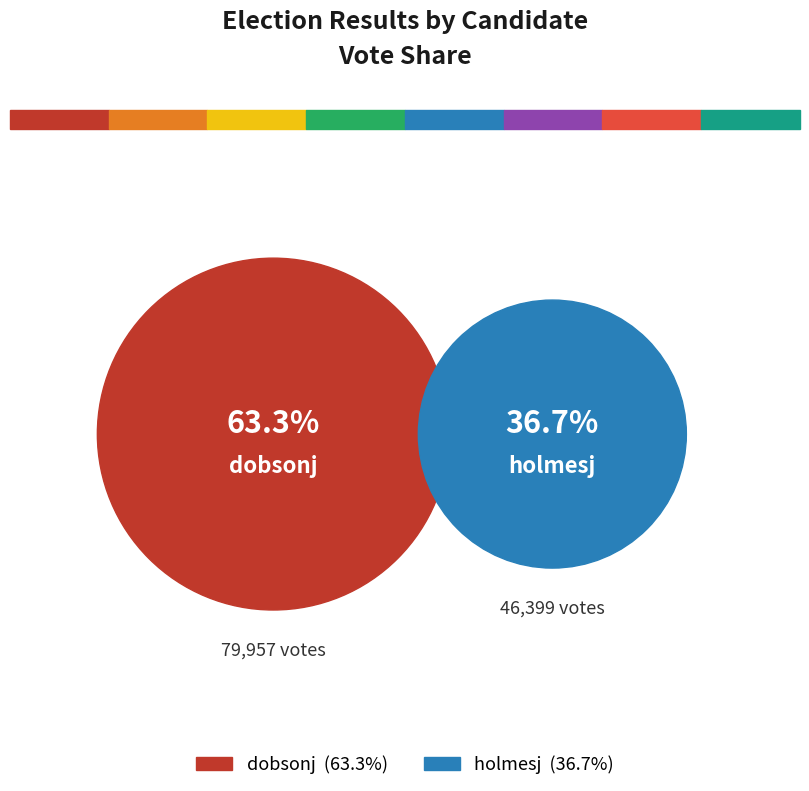

How many slices are in this pie chart?

2